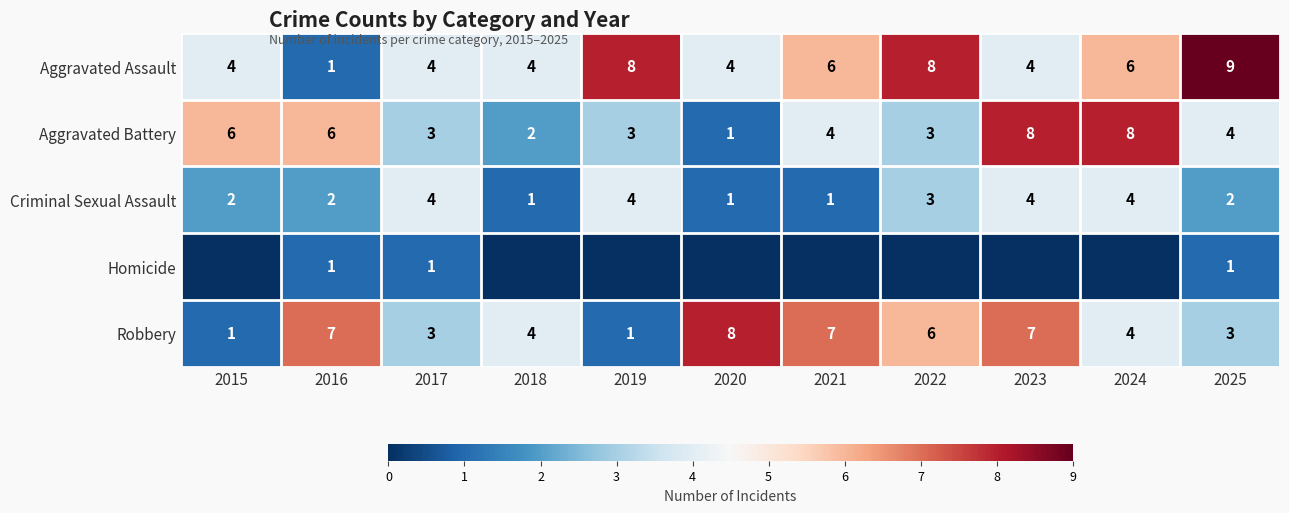

What is the lowest value of the Aggravated Battery series?

1